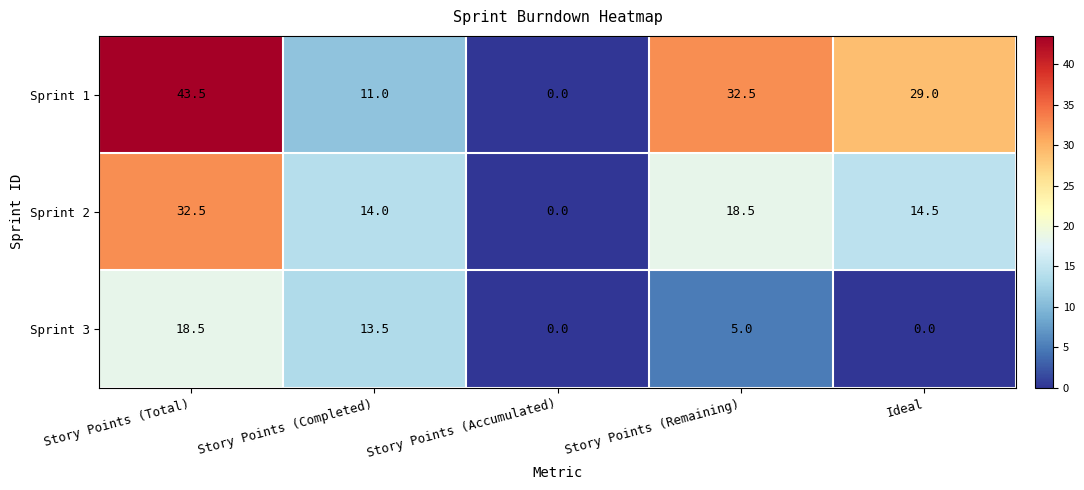

How many distinct data groups are displayed?

3